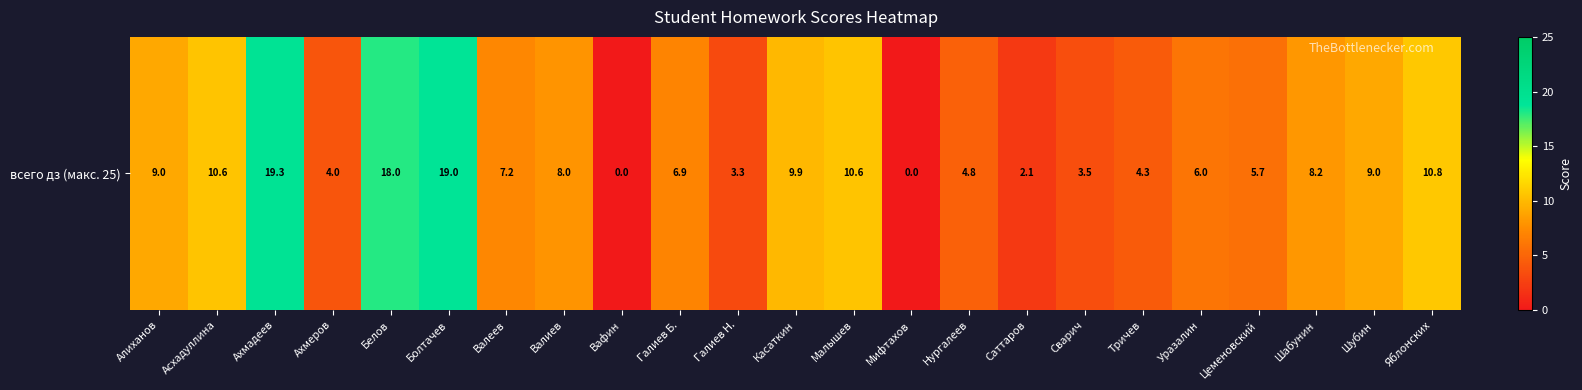

Between Тричев and Ахмадеев, which is larger?

Ахмадеев